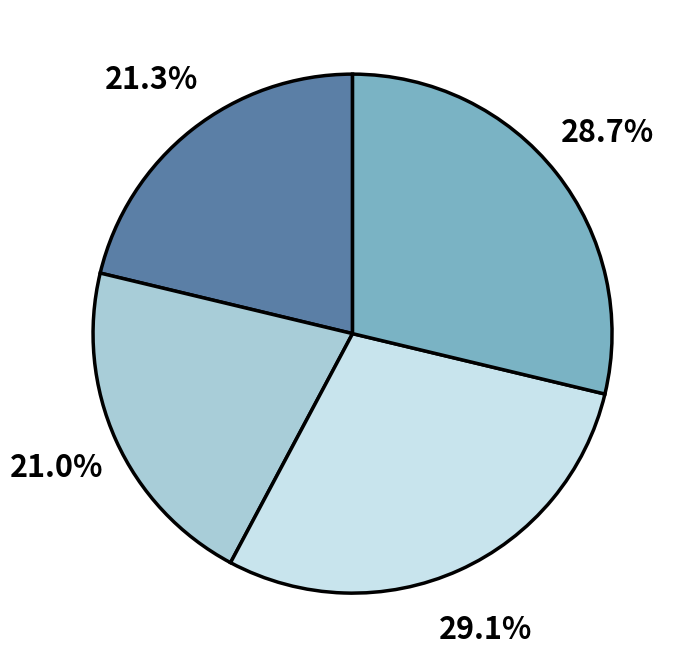

Is there a majority slice in this chart?

No